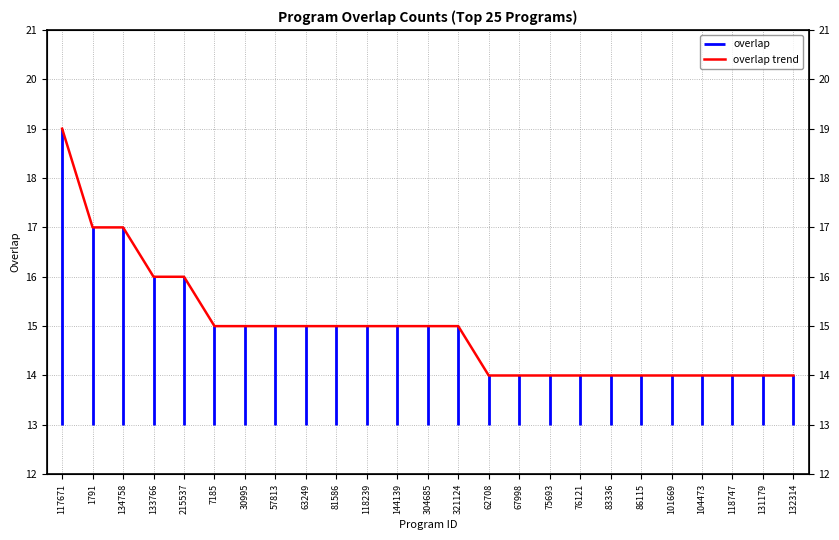

What is the difference between the maximum and minimum values?

5